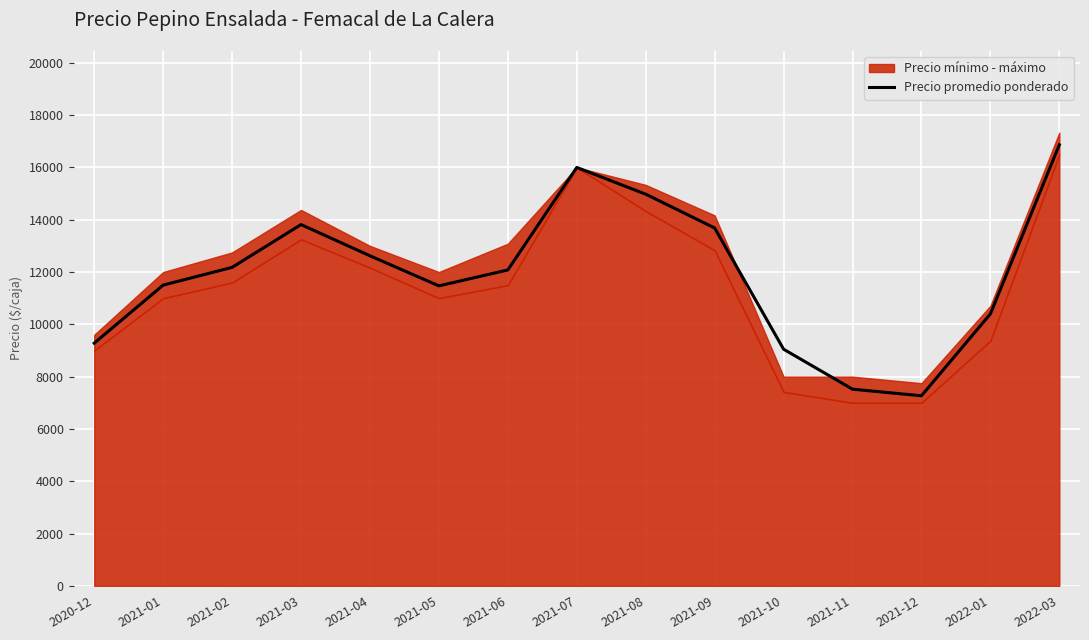

Which label corresponds to the smallest value in the chart?

2021-12